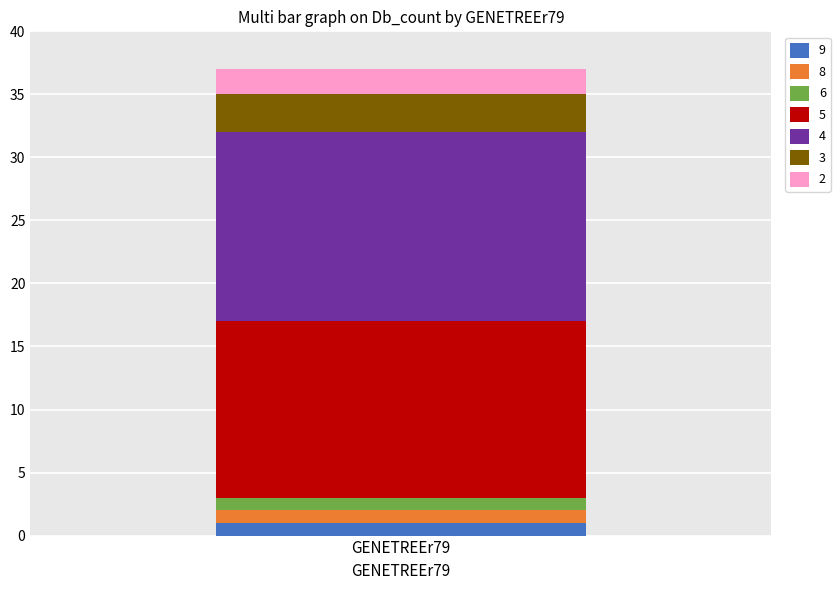

Reading left to right, list the values for the 9 series.

GENETREEr79=1